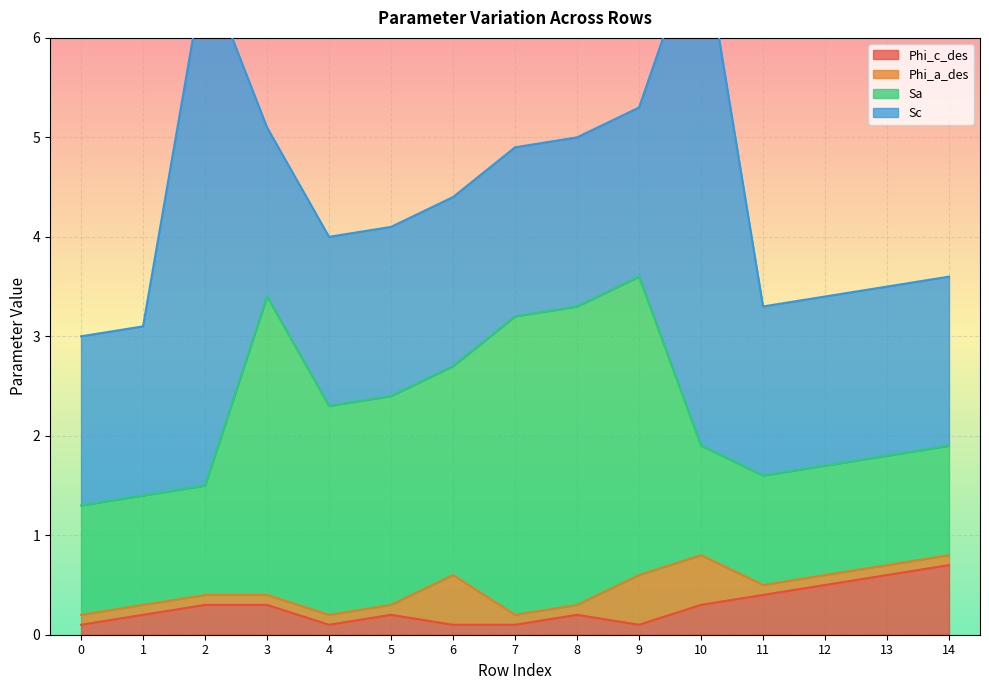

Between 11 and 10, which is larger?

11